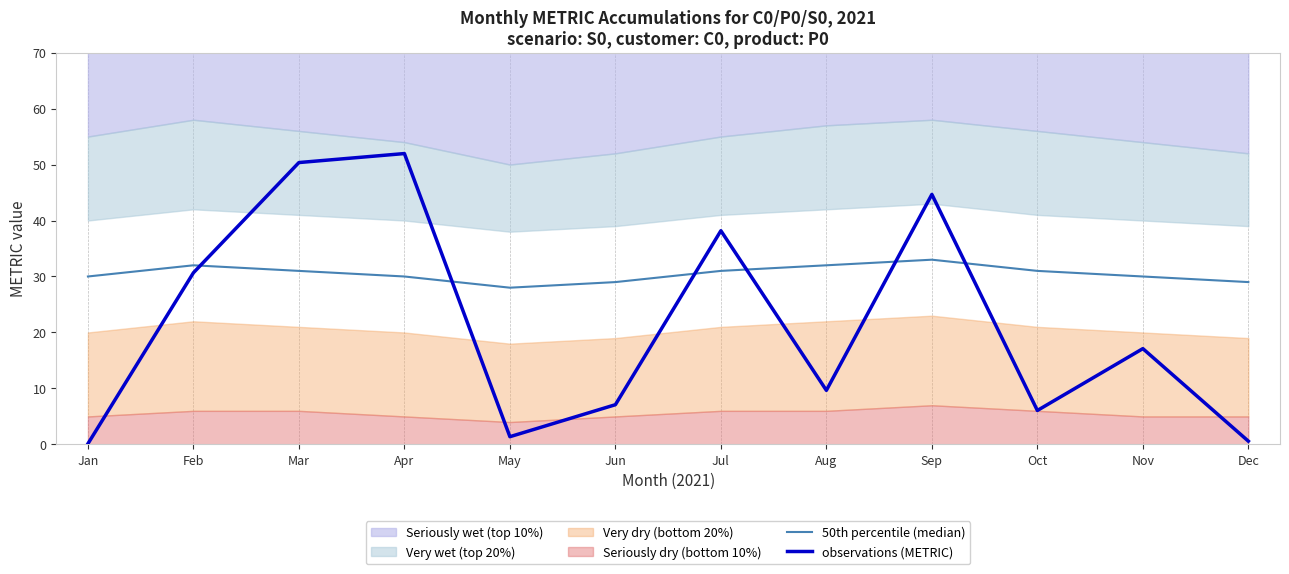

True or false: observations (METRIC) has a value of 17.1 at Nov.

True